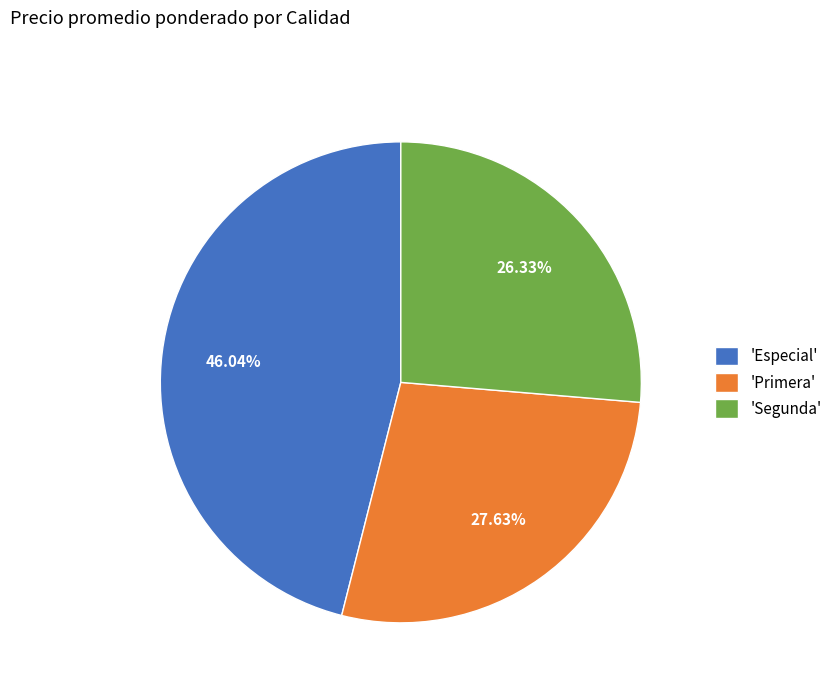

What is the ratio of the value at 'Primera' to the value at 'Segunda'?

1.0